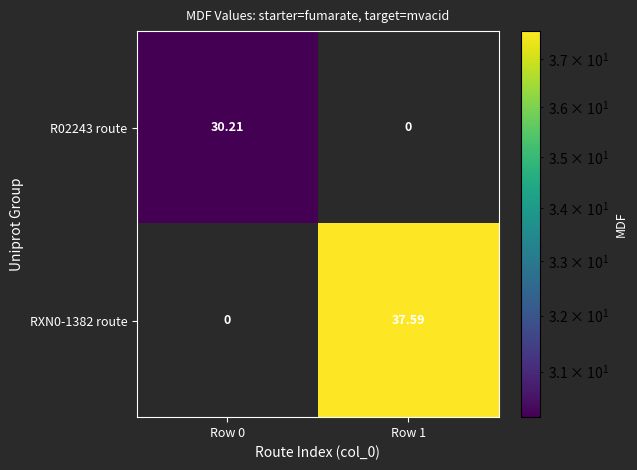

How many series are shown in this chart?

2